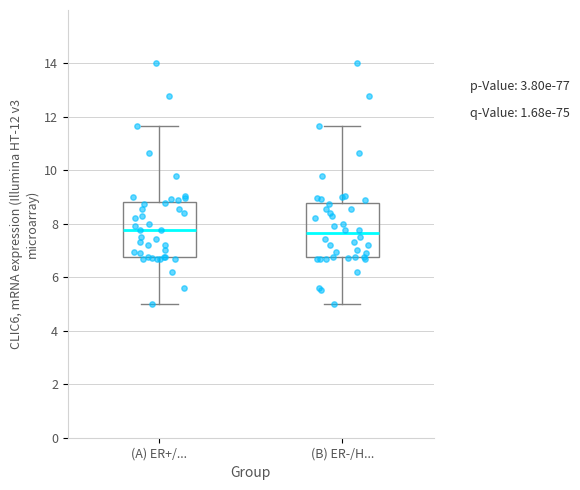

Reading left to right, read every box against the y-axis: the position of its median line, the range the box covers, and the ends of its whiskers. The values are not printed on the chart, so give them approximately, as read against the axis.

(A) ER+/...: median 7.8, box 6.8 to 8.8, whiskers 5.0 to 11.6
(B) ER-/H...: median 7.6, box 6.8 to 8.8, whiskers 5.0 to 11.6